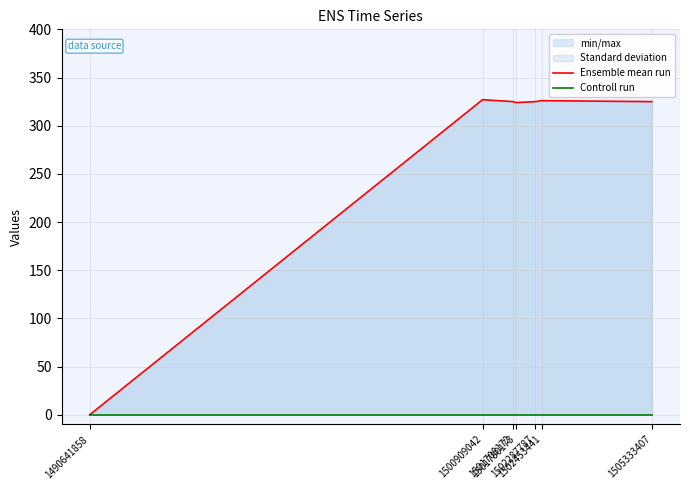

Which series has the widest spread of values?

Ensemble mean run